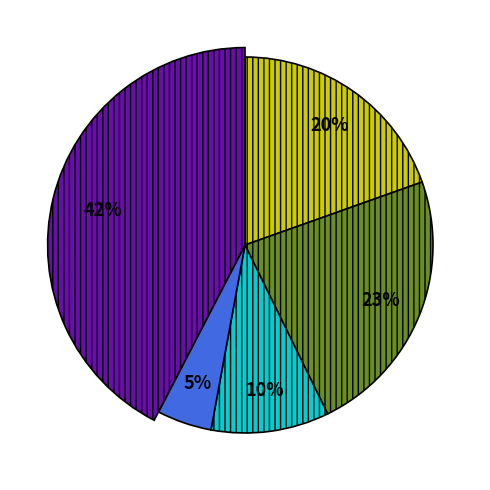

What is the ratio of the value at Homicide to the value at Aggravated Assault?

0.2